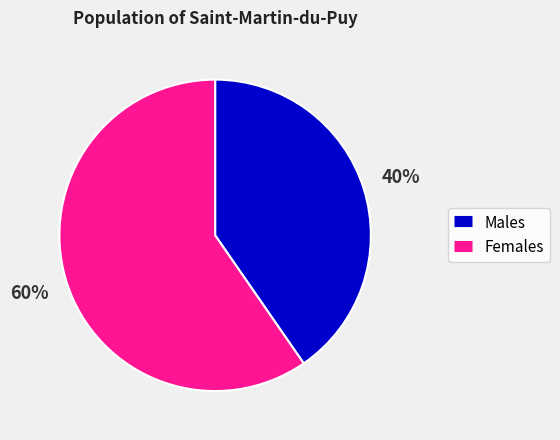

To the nearest percent, what is the average slice percentage?

50%